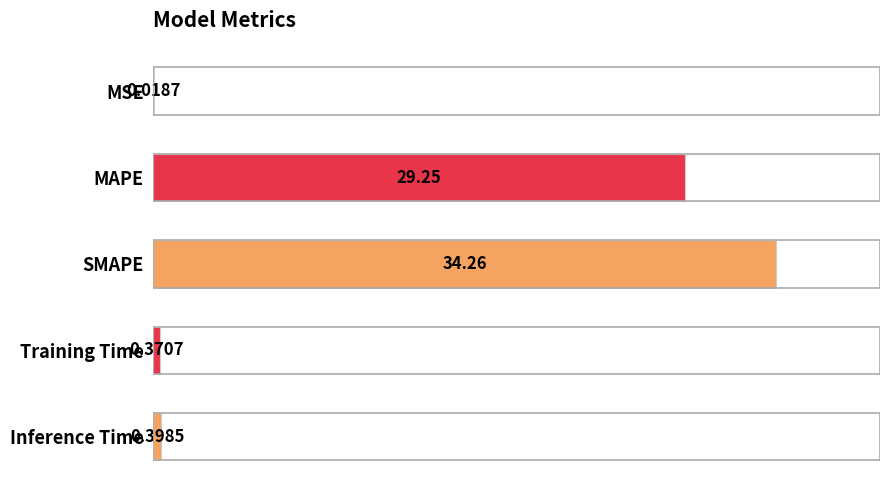

Are the bars horizontal?

Yes